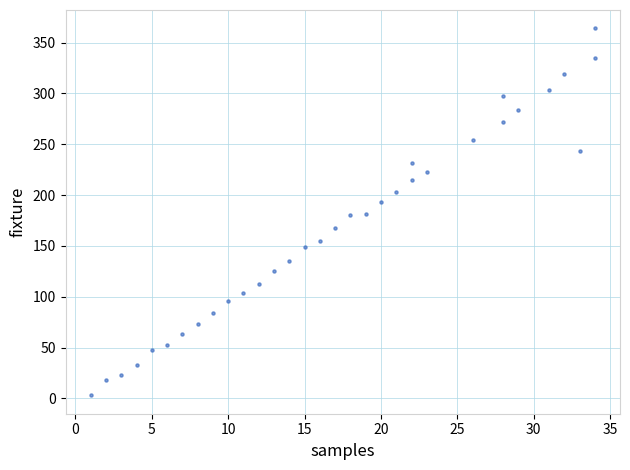

What is the range of X values (max minus min)?

33